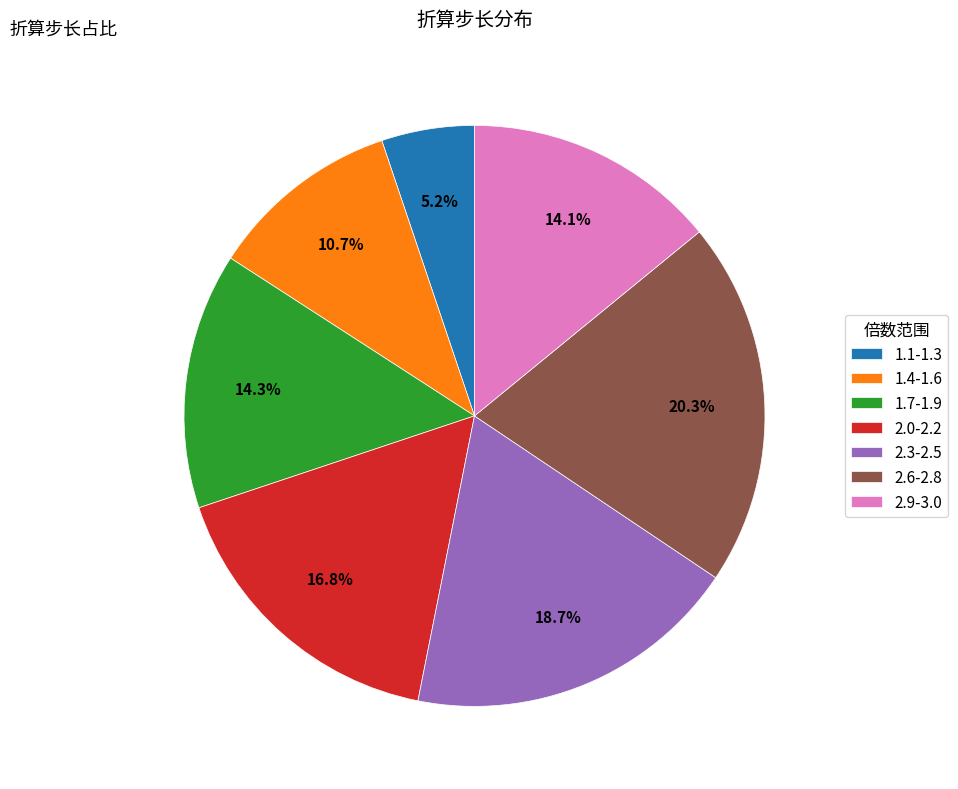

What is the ratio of the value at 2.3-2.5 to the value at 2.9-3.0?

1.3